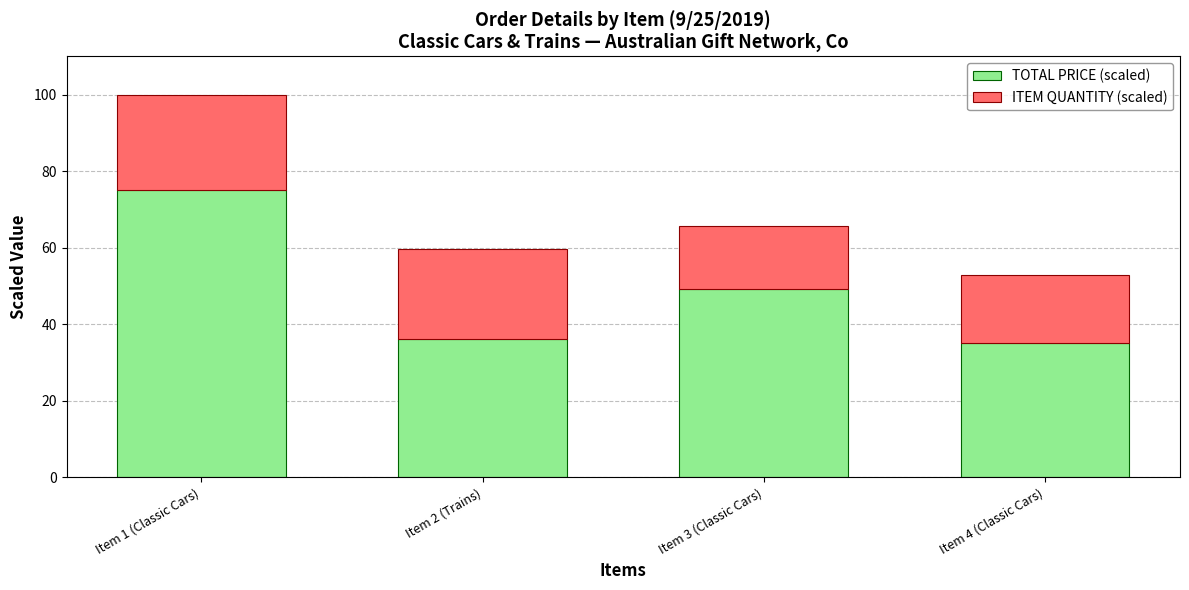

The TOTAL PRICE (scaled) series shows 101.3 at Item 1 (Classic Cars). True or false?

False